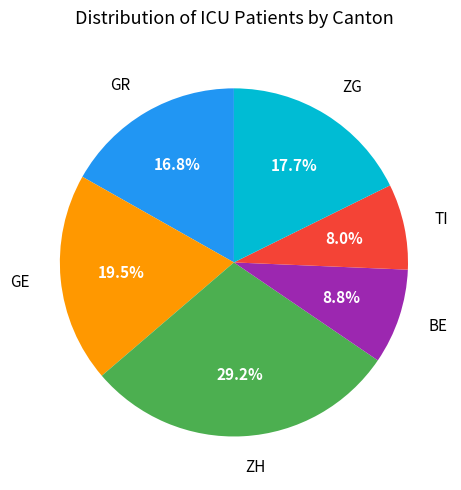

How many segments does this pie chart have?

6